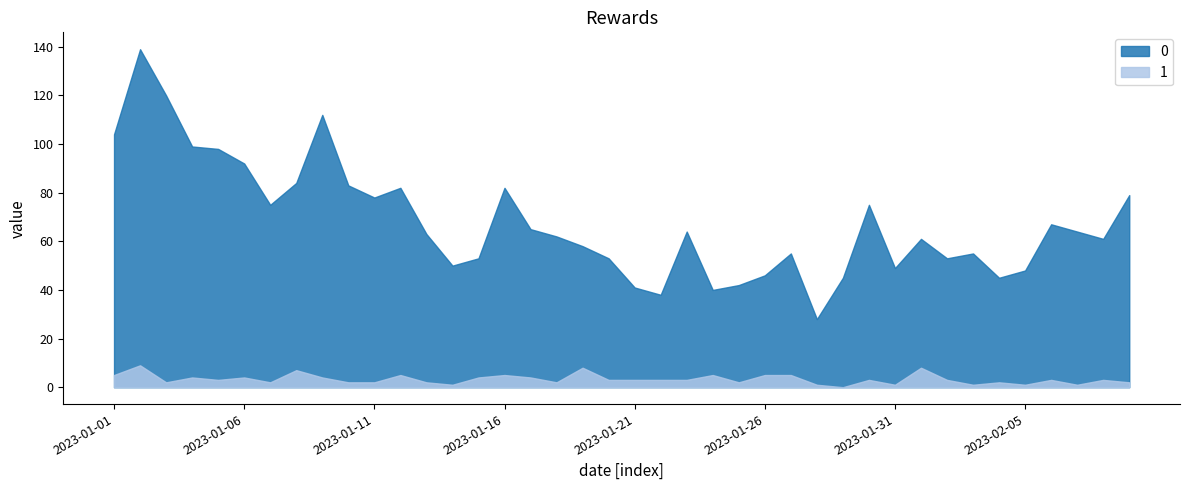

At how many categories does at least one series exceed 48?

31